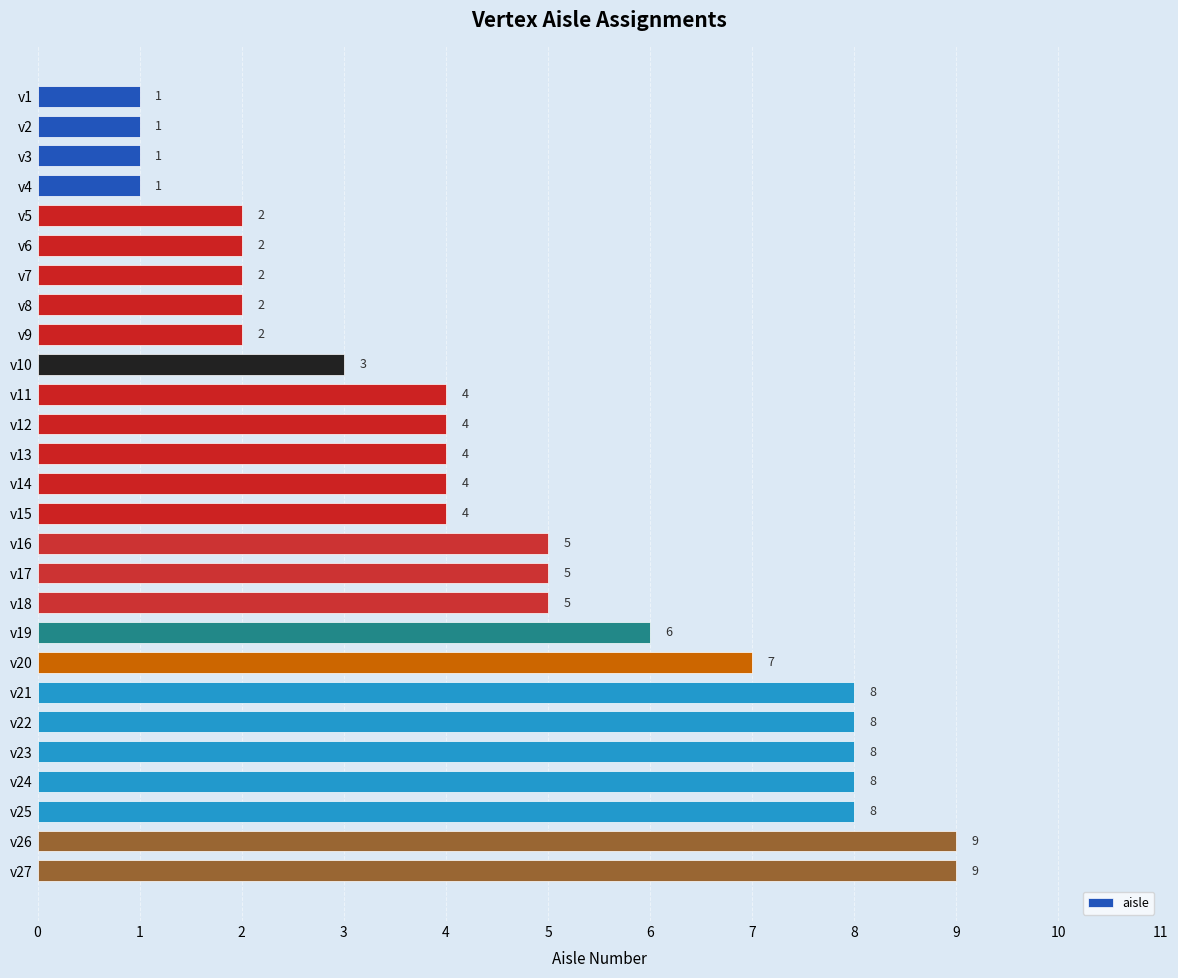

What is the ratio of the value at v25 to the value at v10?

2.7